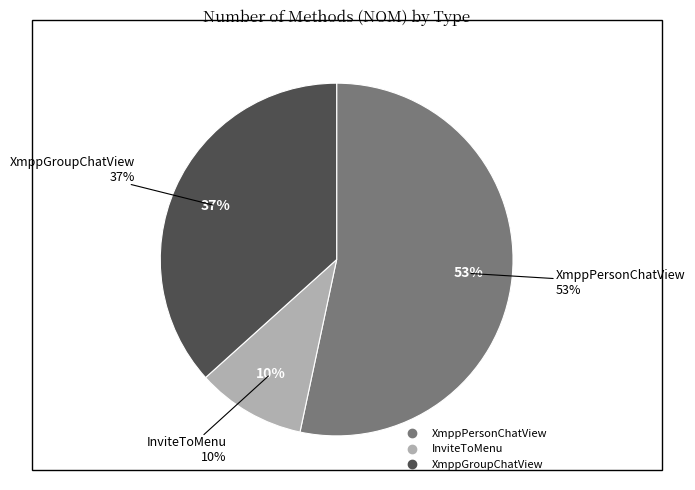

Is there a majority slice in this chart?

Yes